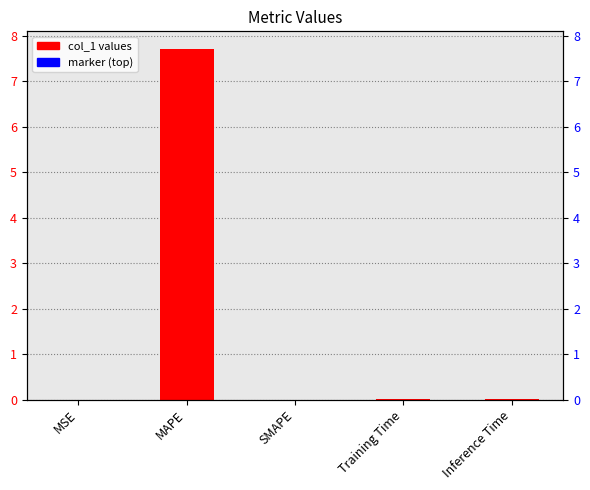

How many distinct data groups are displayed?

1